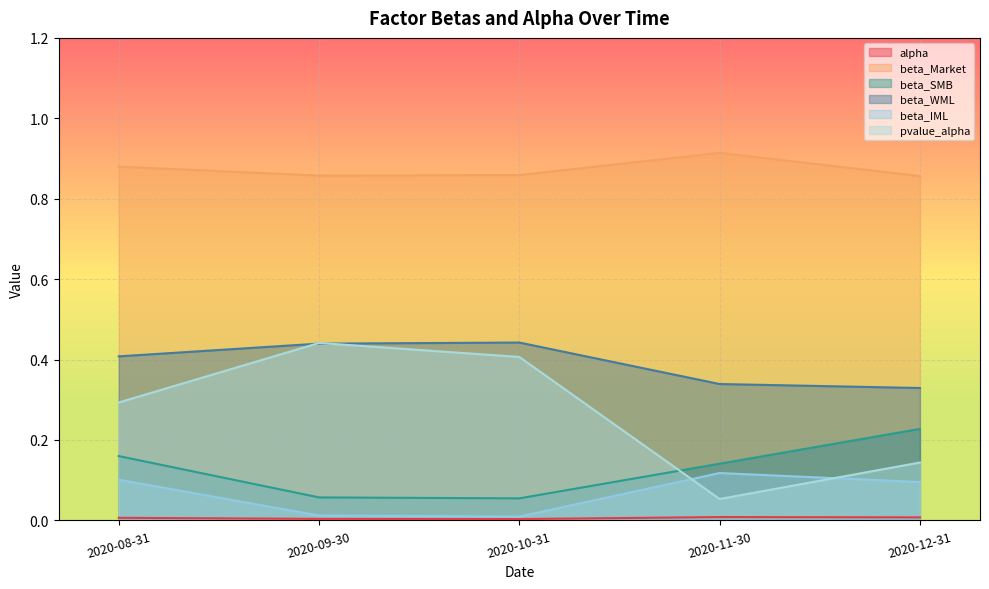

Does the chart display data point markers on the line(s)?

No